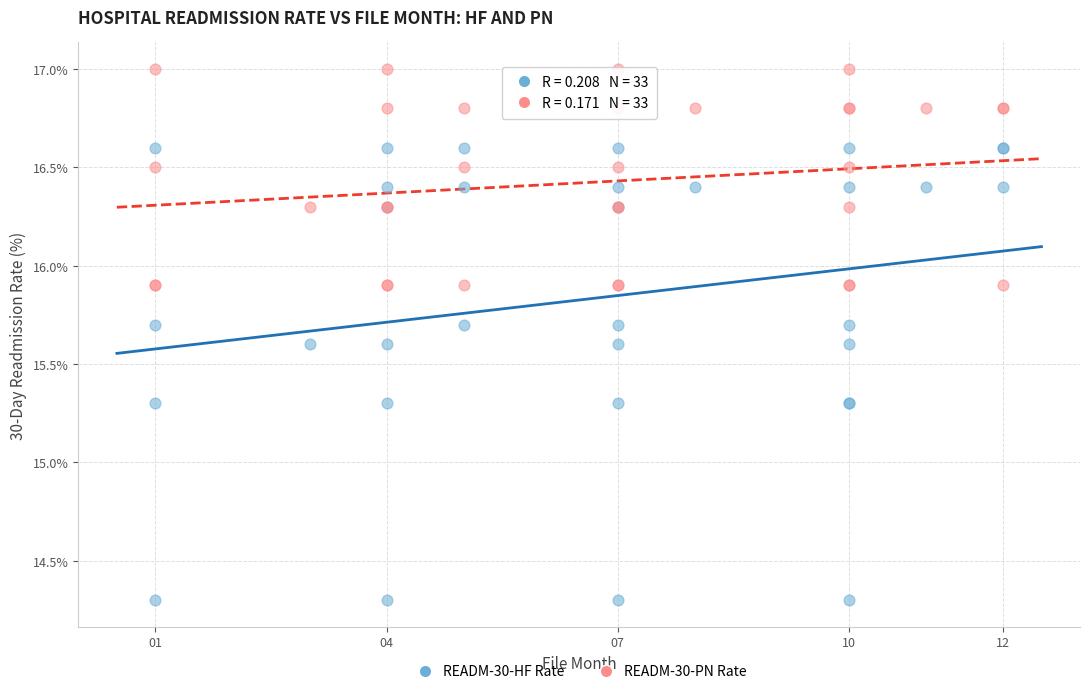

Which series reaches the maximum Y coordinate?

READM-30-PN Rate